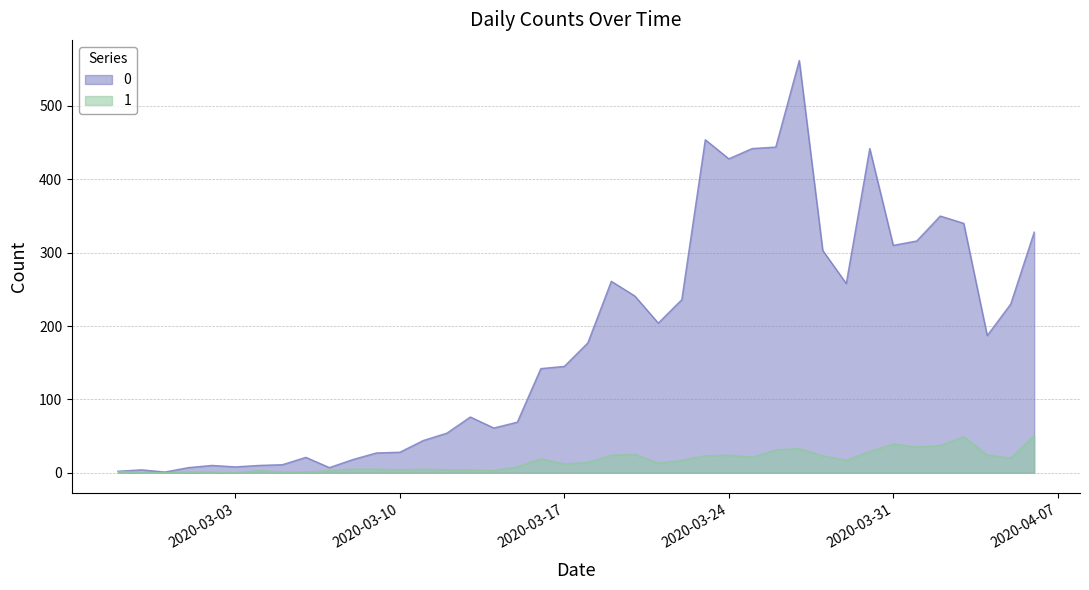

What is the lowest value of the 0 series?

1